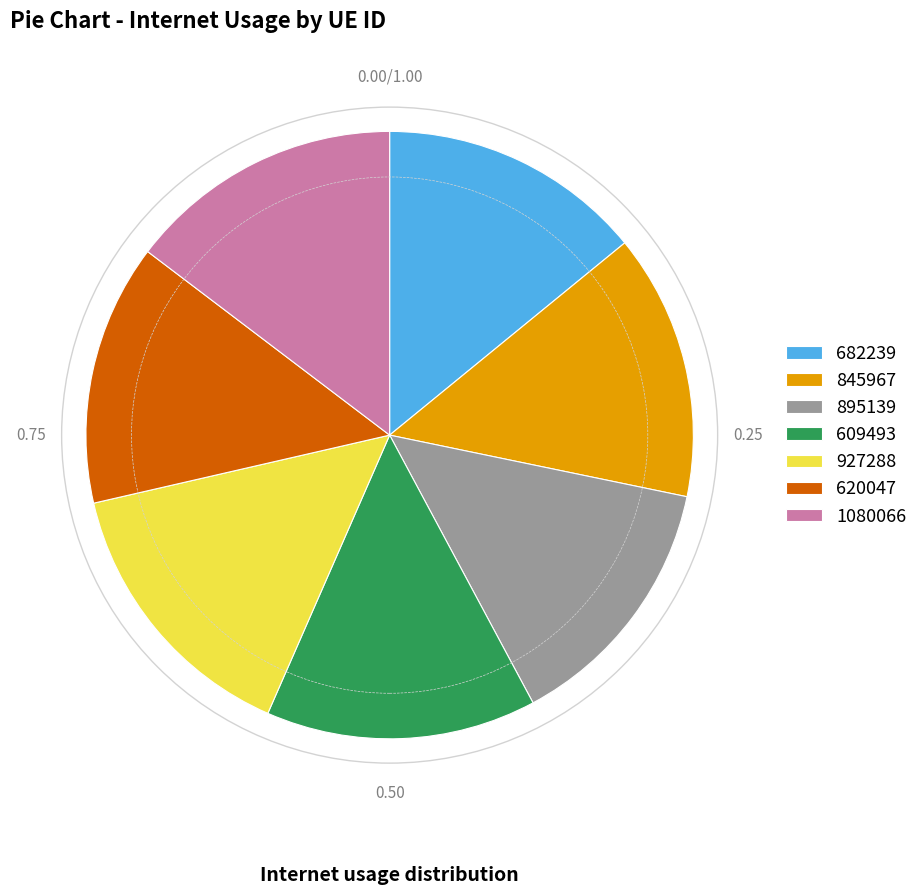

True or false: 609493 accounts for 14% of the total.

True